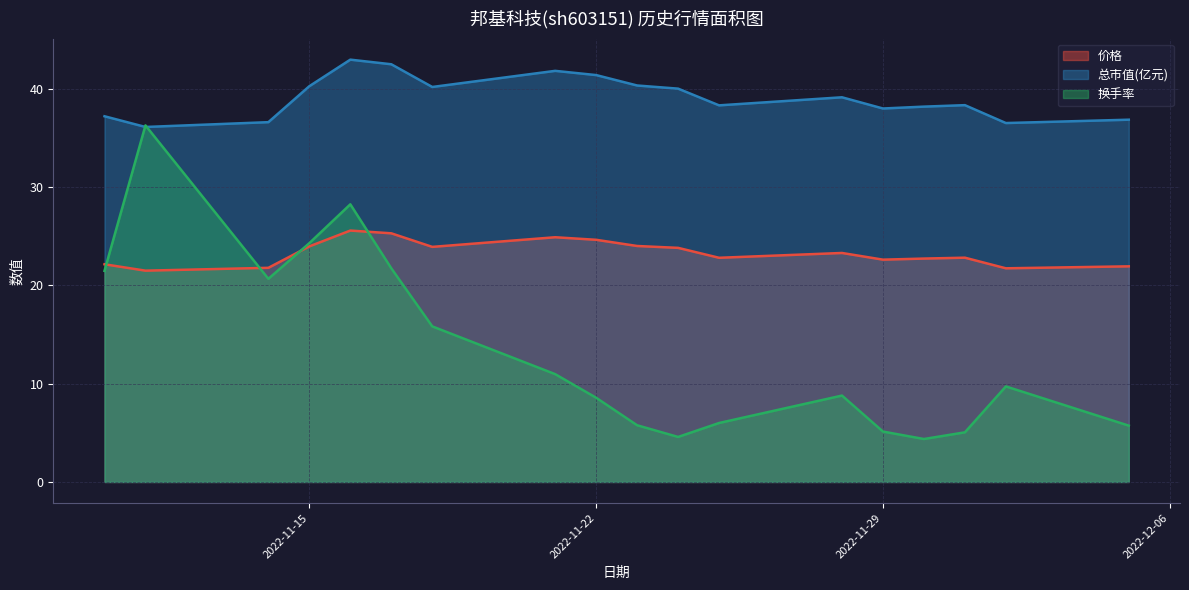

What is the sum of the 总市值(亿元) values at 2022-11-28 and 2022-11-24?

79.2